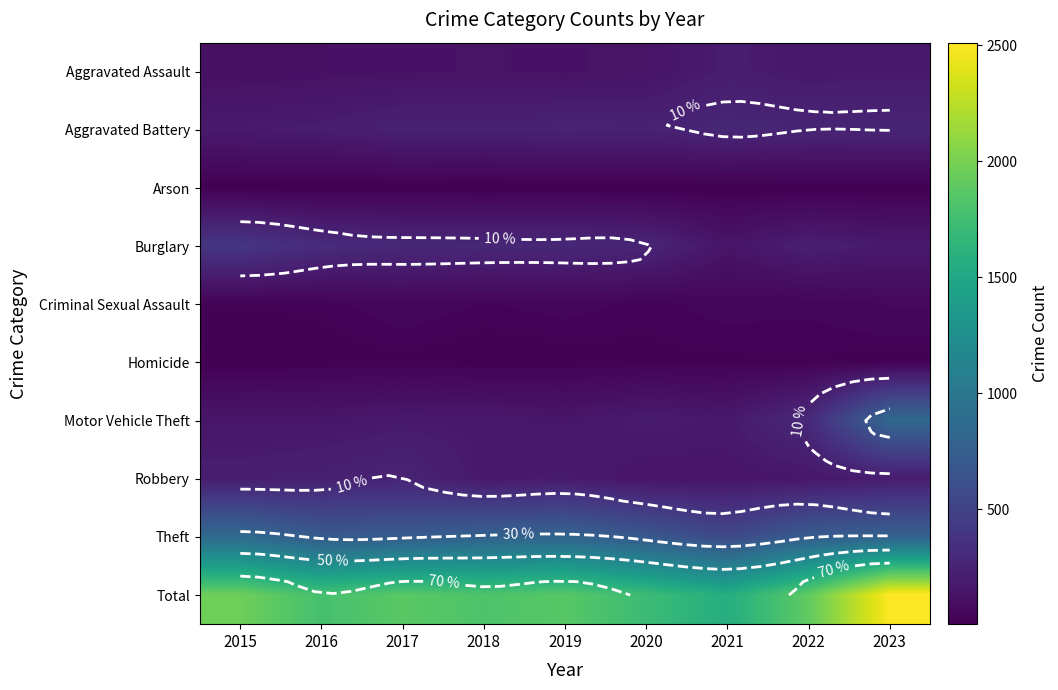

At 2015, list the series in order from largest to smallest.

Total, Theft, Burglary, Robbery, Aggravated Battery, Motor Vehicle Theft, Aggravated Assault, Criminal Sexual Assault, Homicide, Arson